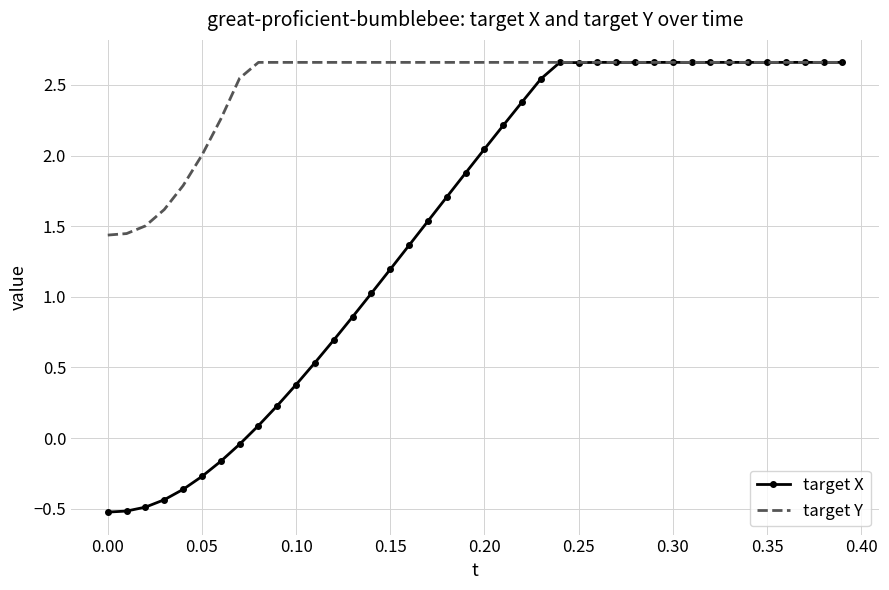

Which series has the largest range (max minus min)?

target X